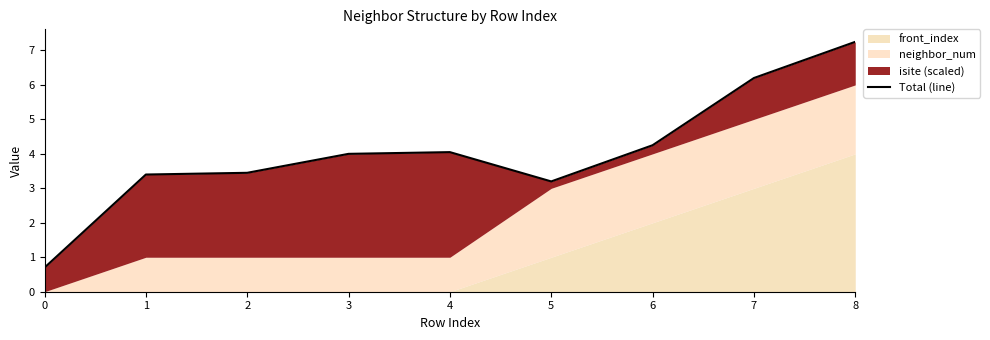

What is the approximate value at 4?

4.0